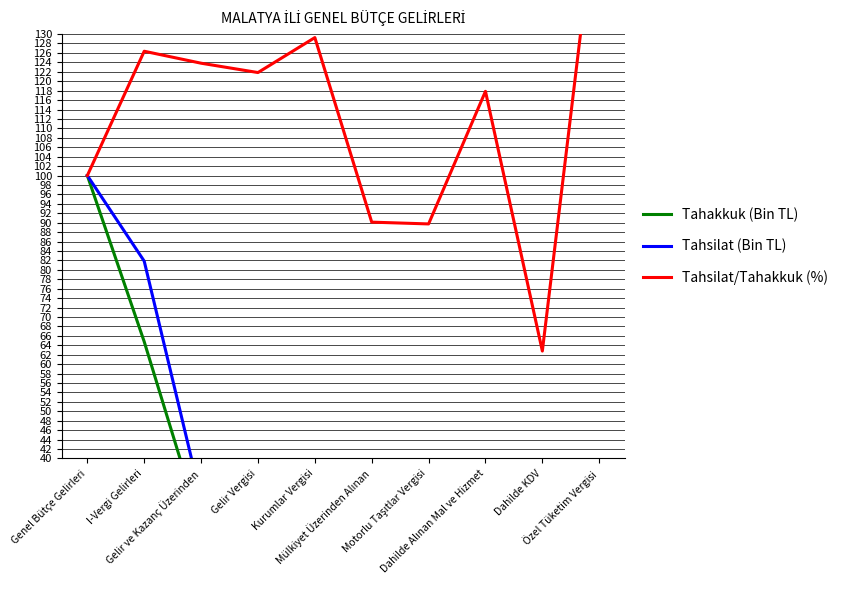

At which category does the chart reach its peak across all series?

Özel Tüketim Vergisi